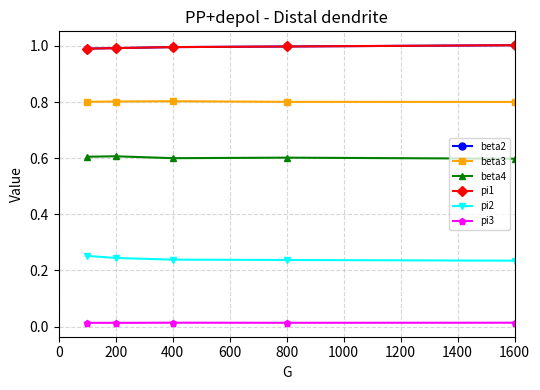

What is the value of the pi1 point at the 4th from the left?

1.0